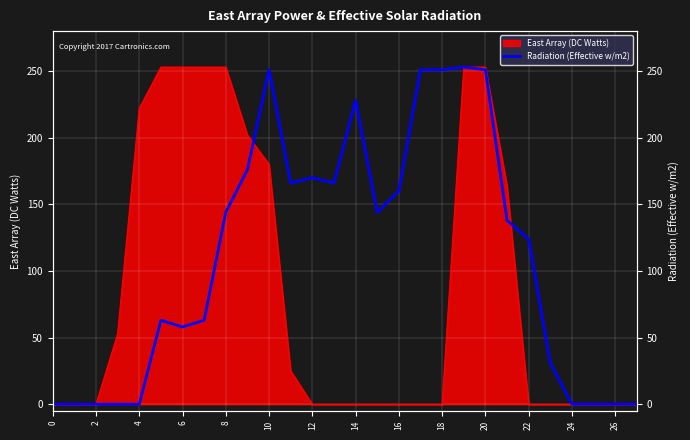

The value of East Array (DC Watts) at 0 is -136. True or false?

False